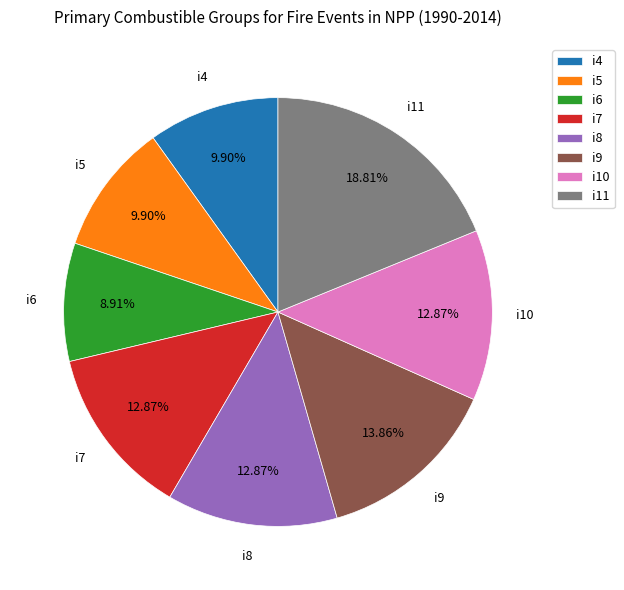

What percentage do i6 and i9 together represent?

22.8%